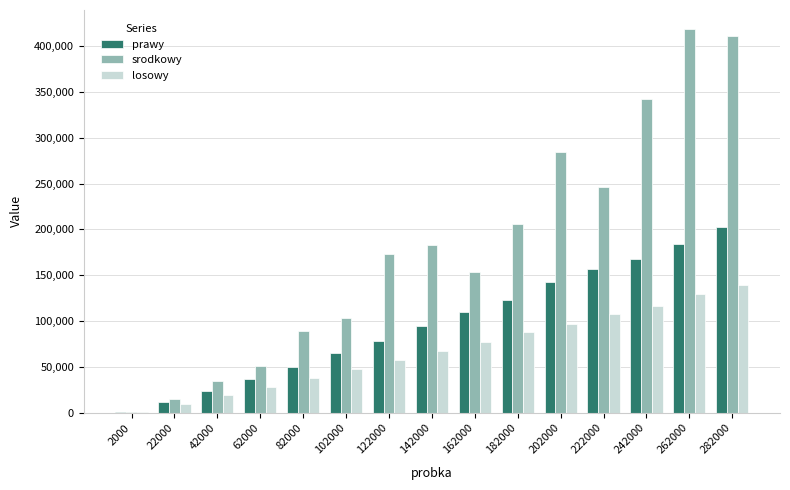

The srodkowy series shows 42547 at 142000. True or false?

False